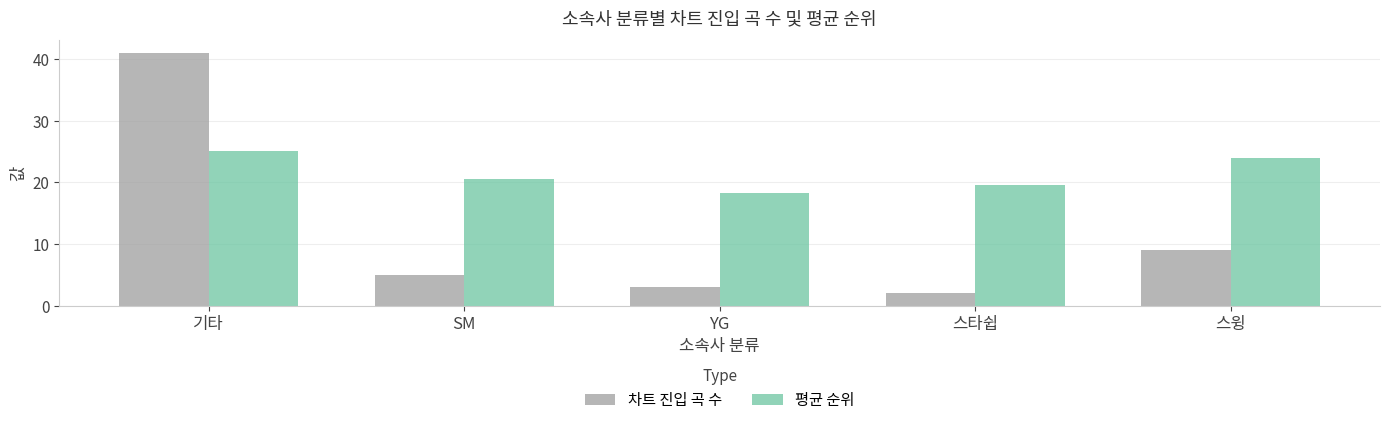

Are the bars grouped side by side (vs. stacked)?

Yes